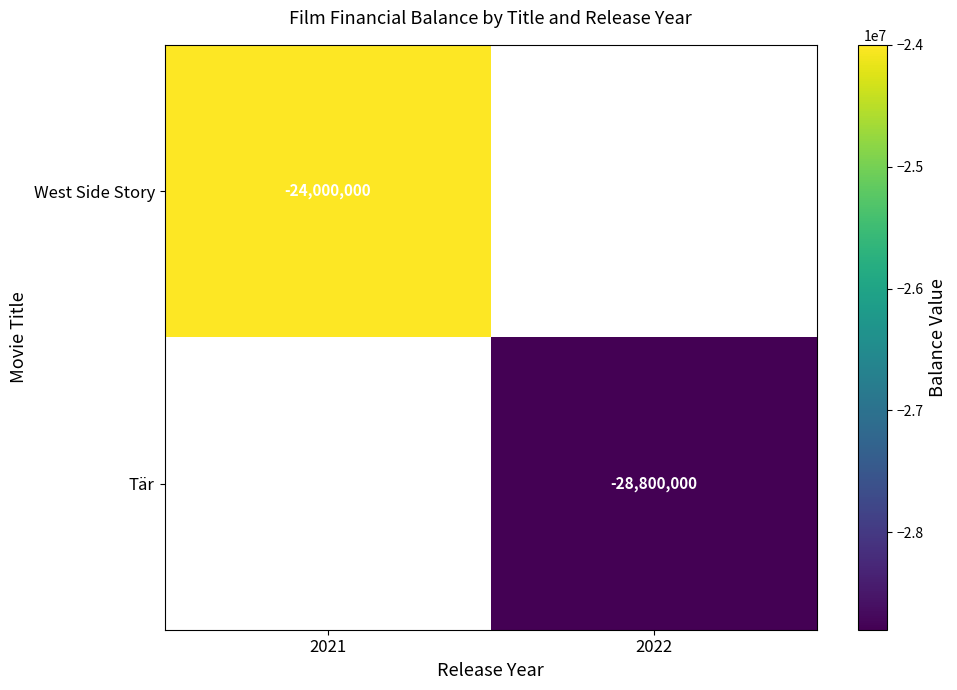

Which label corresponds to the smallest value in the chart?

2022